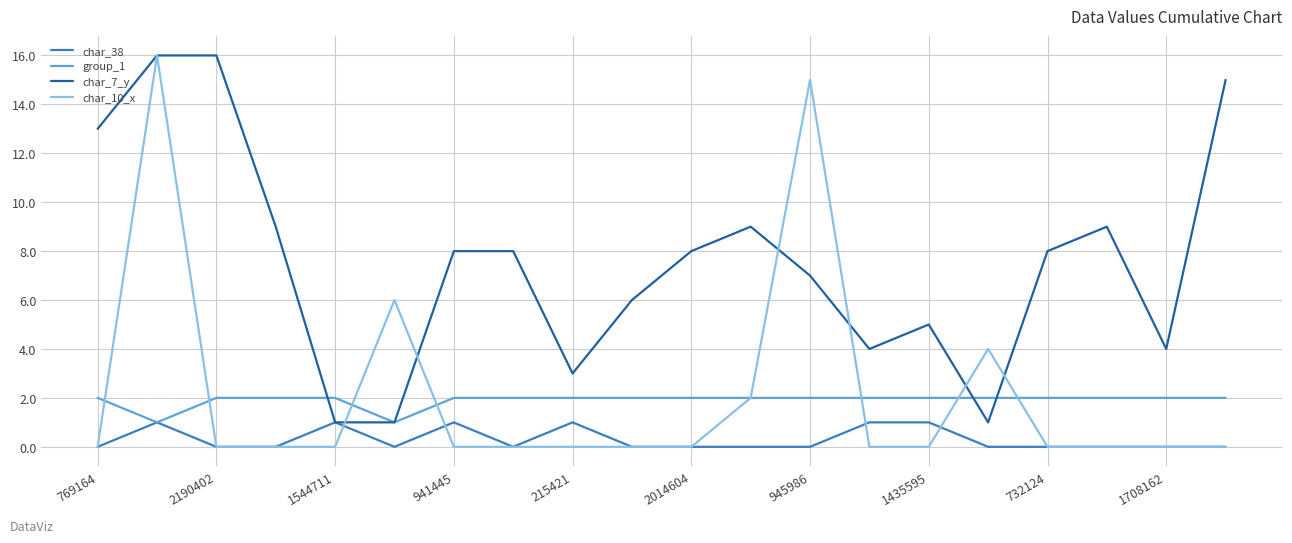

Which series has the largest total across all categories?

char_7_y